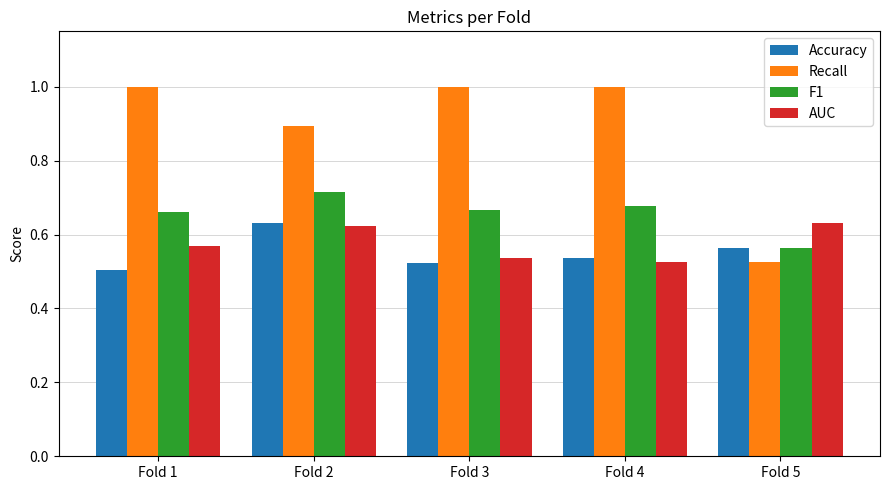

Which series has the largest range (max minus min)?

Recall